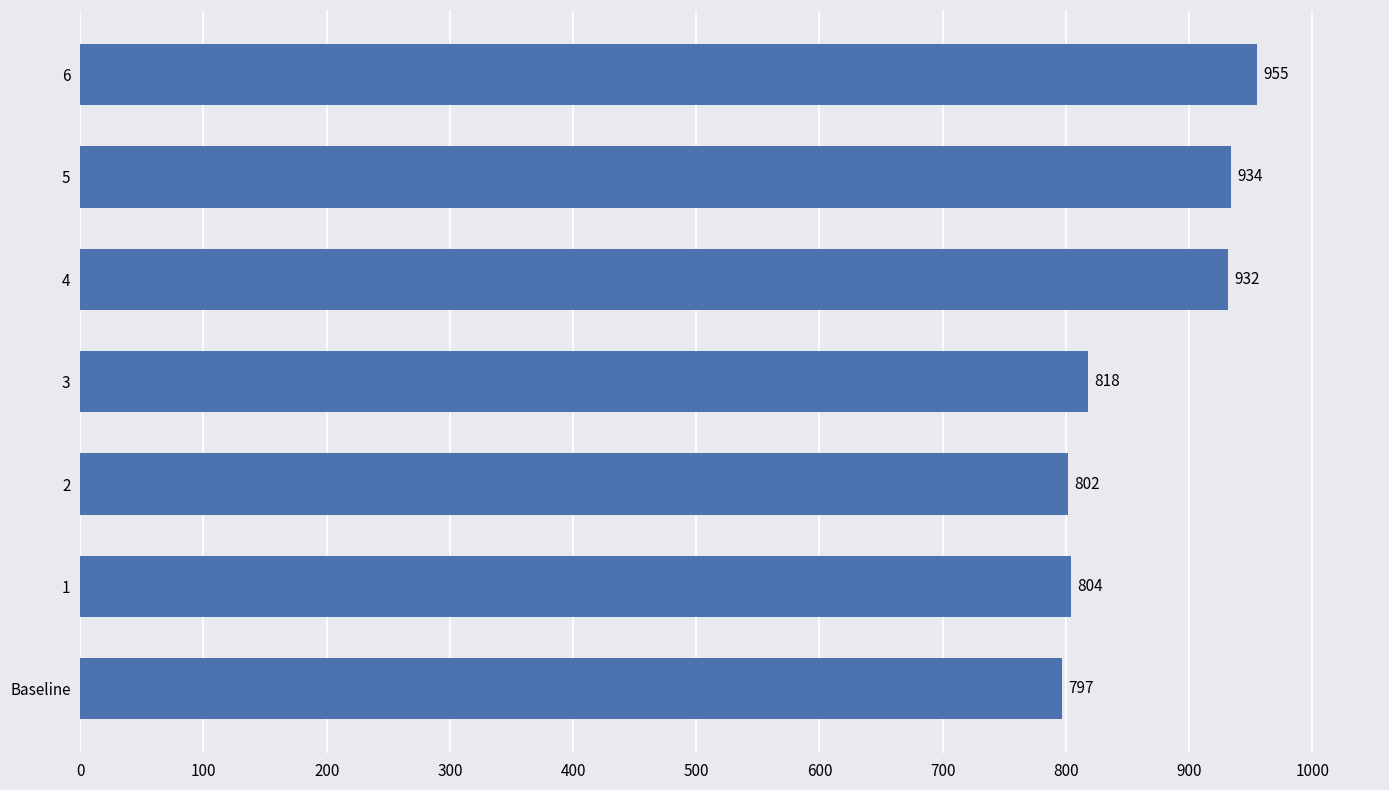

Between 2 and 4, which is larger?

4